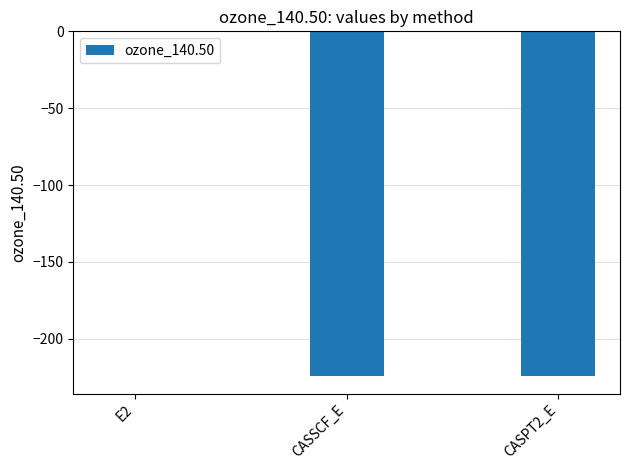

Is it true that the value at CASSCF_E is -102.8?

False